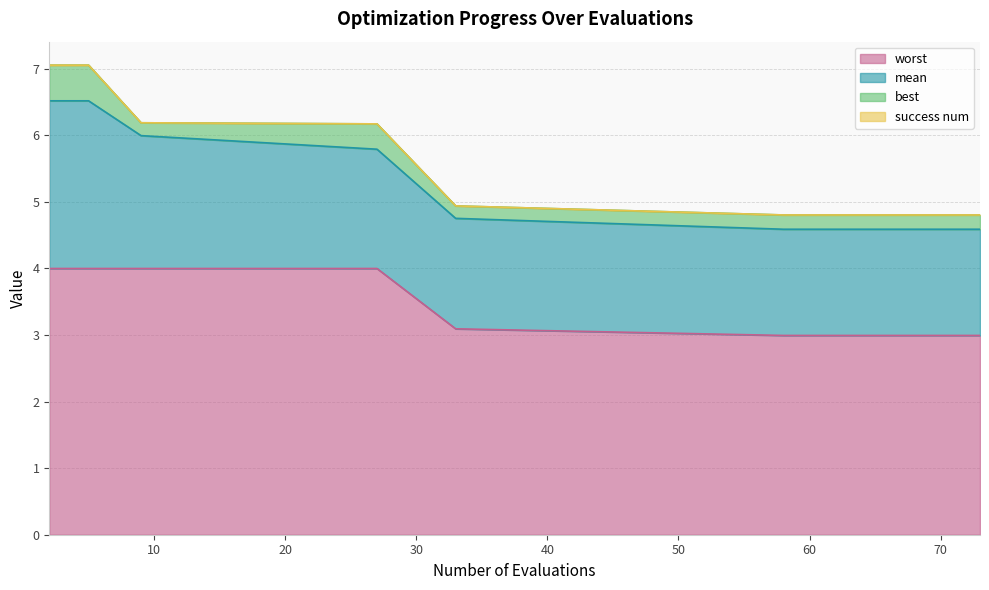

At which label is mean closest to 2?

2